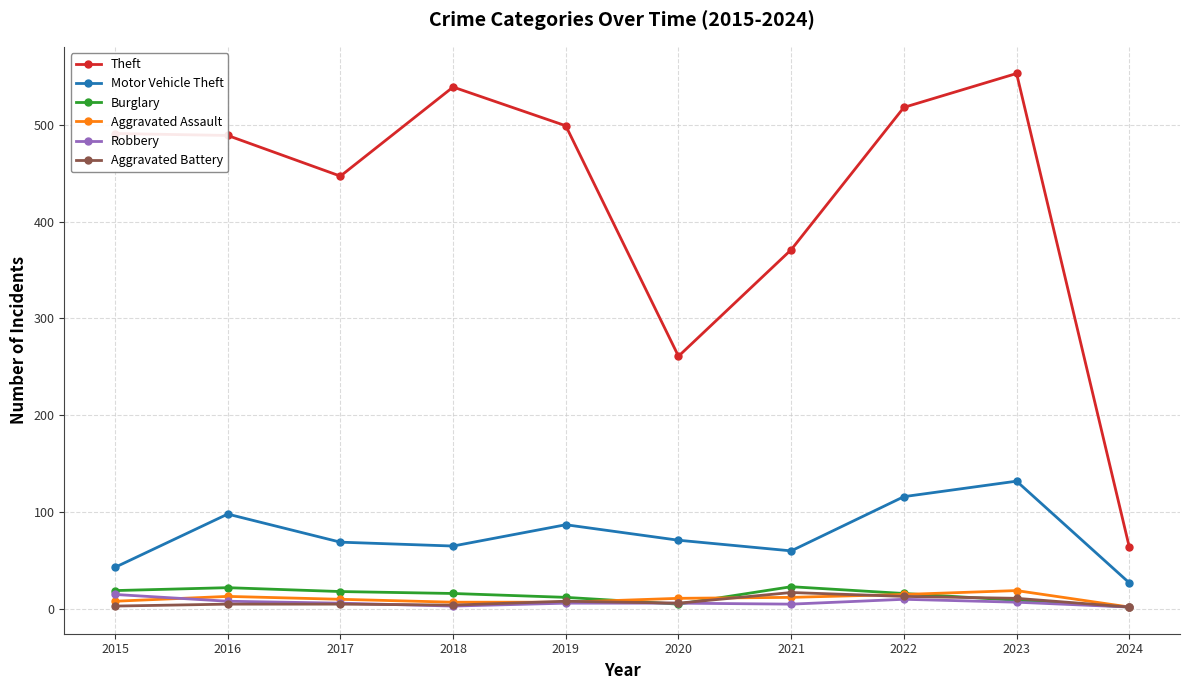

True or false: Aggravated Assault and Motor Vehicle Theft intersect in this chart.

False